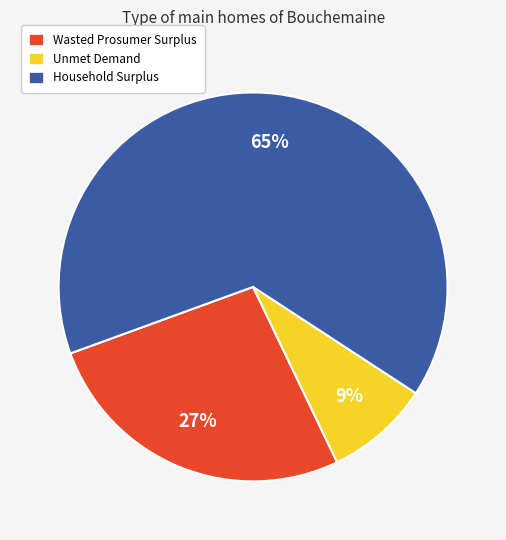

What percentage is the Wasted Prosumer Surplus slice, to the nearest percent?

27%